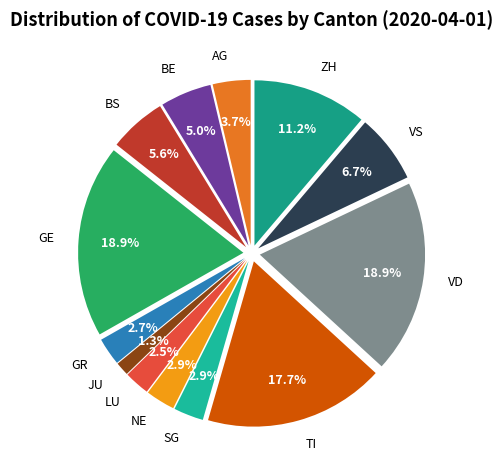

What is the smallest slice in the pie chart?

JU